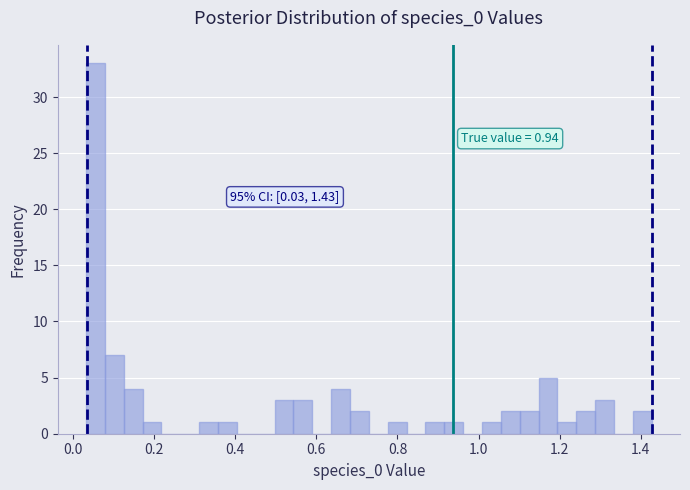

Read against the x-axis, roughly where is the centre of the tallest bar?

0.06